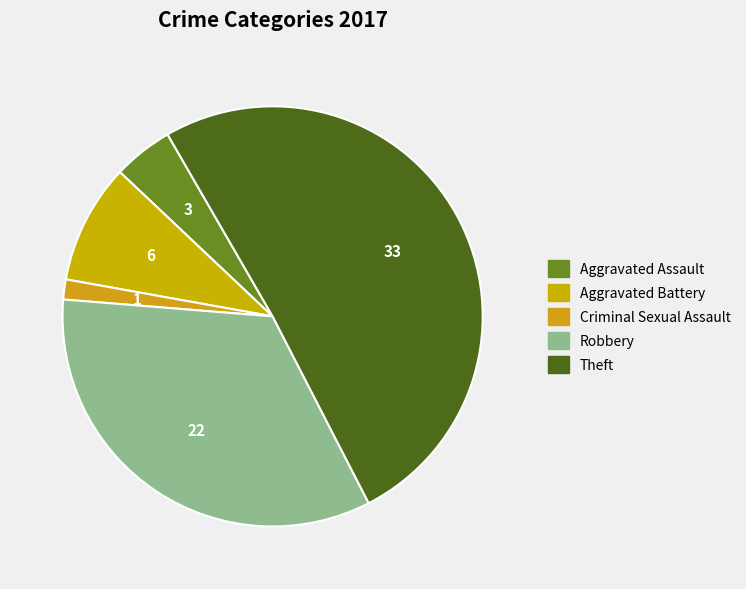

How many slices are in this pie chart?

5